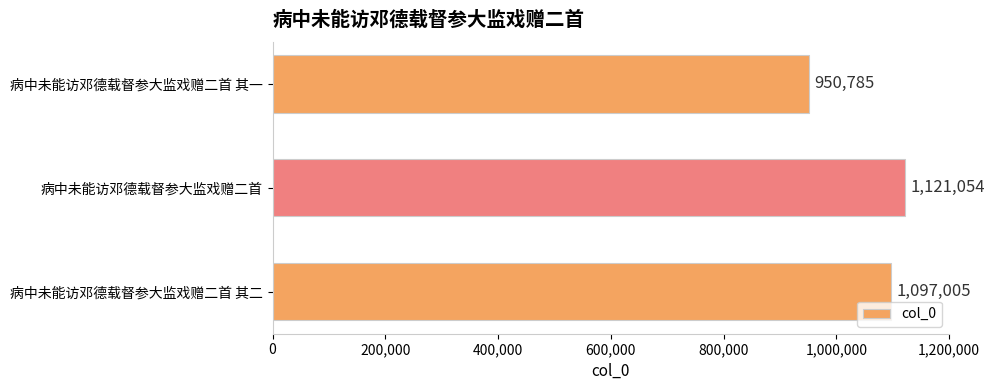

Count the number of categories in the chart.

3